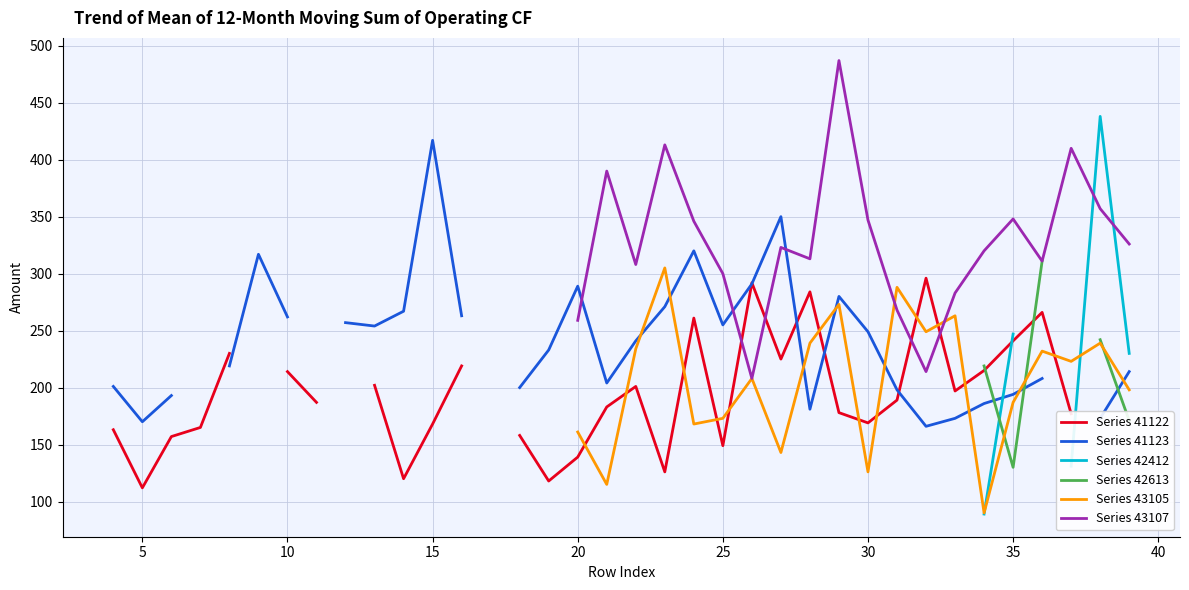

What is the value of the Series 43105 point at the 33rd from the left?

249.0